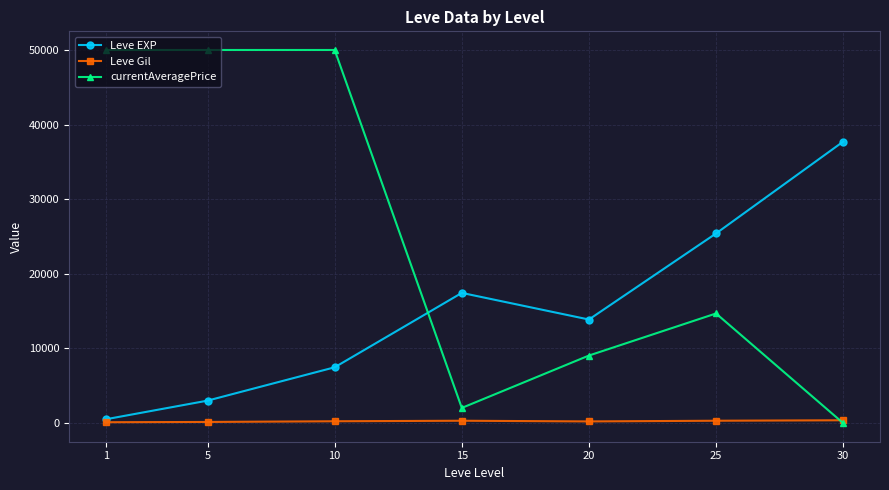

Between 10 and 15, which series saw the biggest shift?

currentAveragePrice